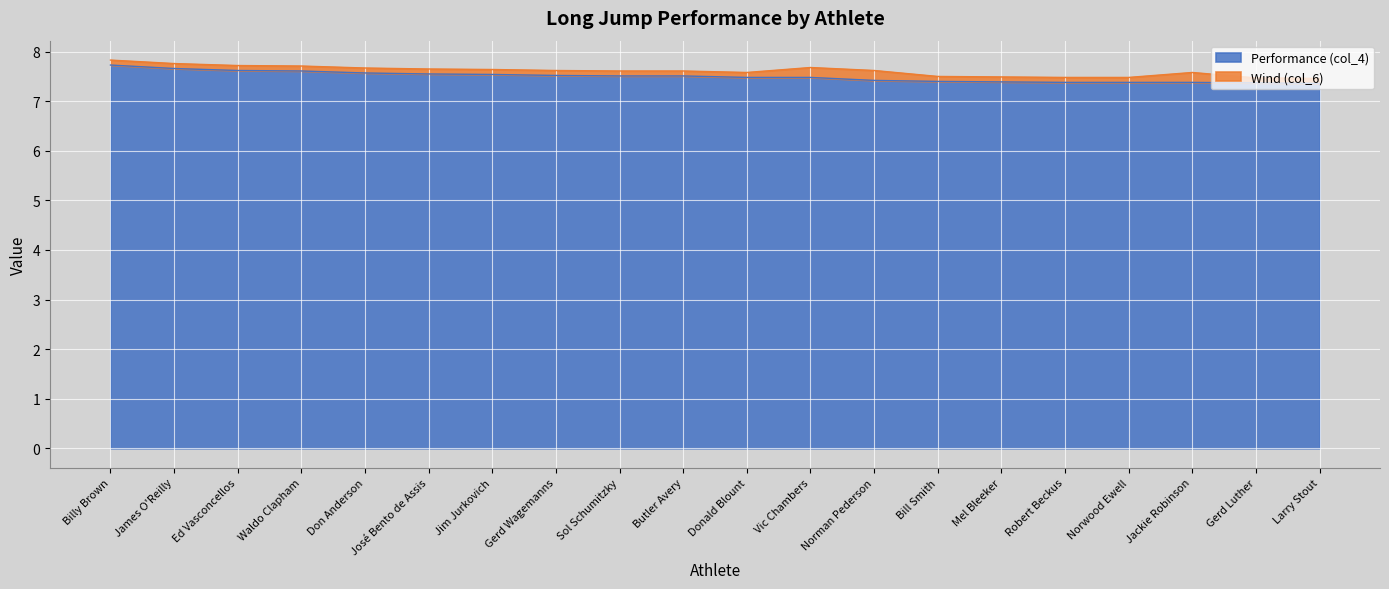

Reading left to right, extract all data points from this chart.

Billy Brown=7.7	James O'Reilly=7.7	Ed Vasconcellos=7.6	Waldo Clapham=7.6	Don Anderson=7.6	José Bento de Assis=7.5	Jim Jurkovich=7.5	Gerd Wagemanns=7.5	Sol Schumitzky=7.5	Butler Avery=7.5	Donald Blount=7.5	Vic Chambers=7.5	Norman Pederson=7.4	Bill Smith=7.4	Mel Bleeker=7.4	Robert Beckus=7.4	Norwood Ewell=7.4	Jackie Robinson=7.4	Gerd Luther=7.4	Larry Stout=7.4